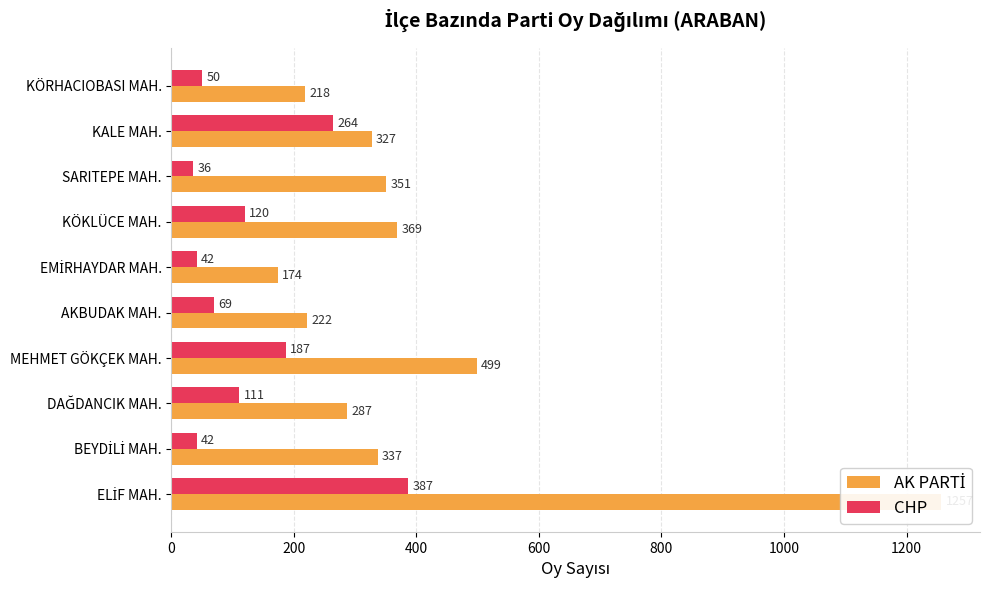

Read the CHP value at ELİF MAH..

387